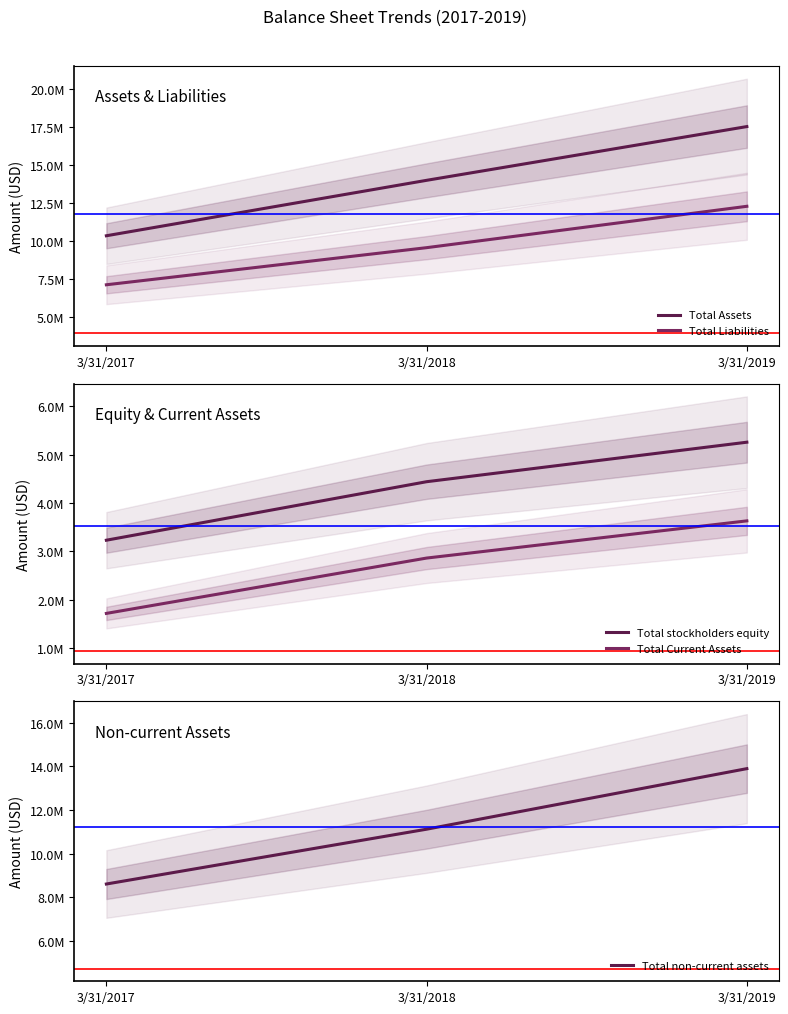

Which series has the largest total across all categories?

Total Assets